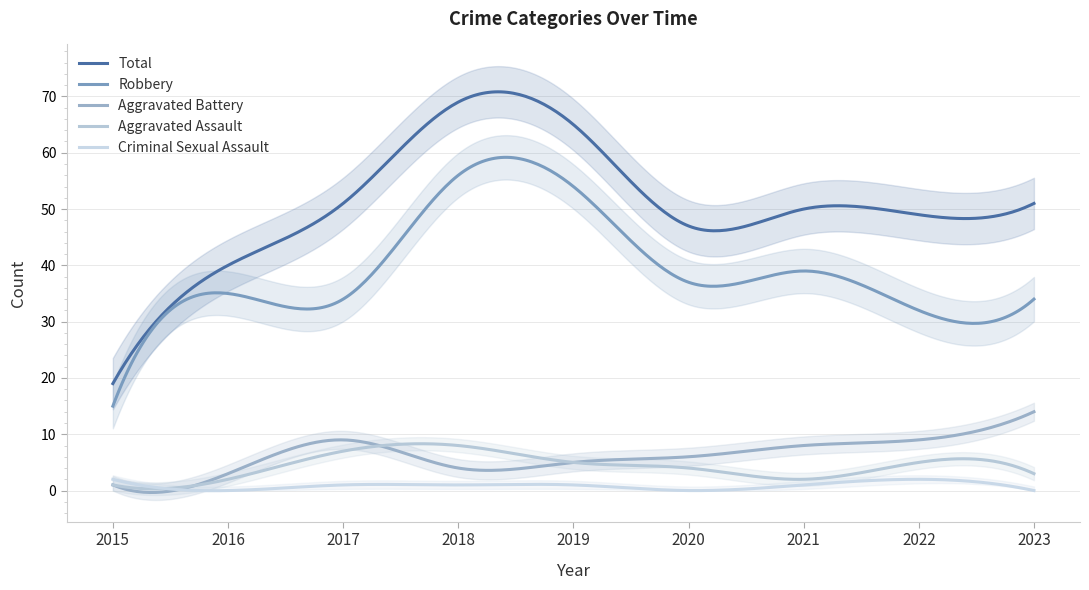

At which category is the sum across all series the highest?

2018